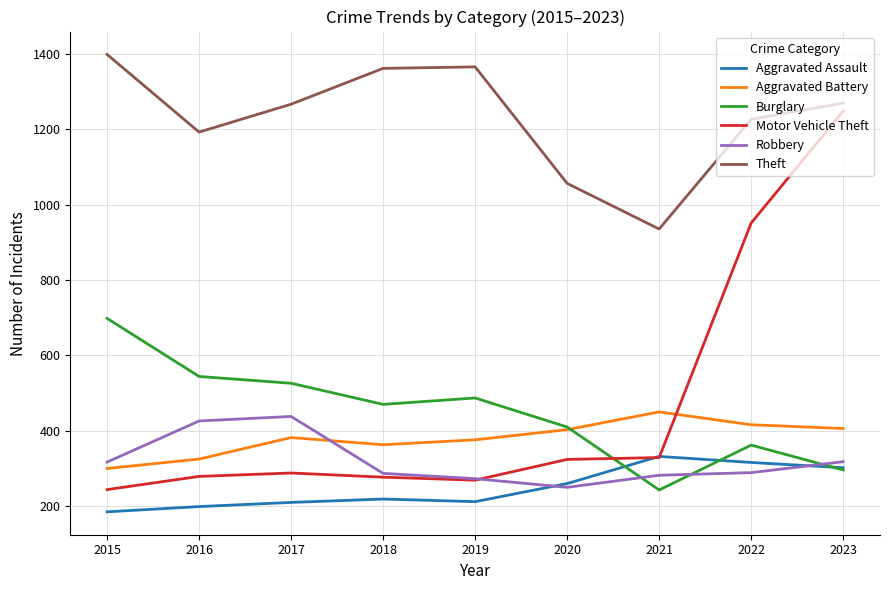

Where does the Theft series first go above 1266?

2015